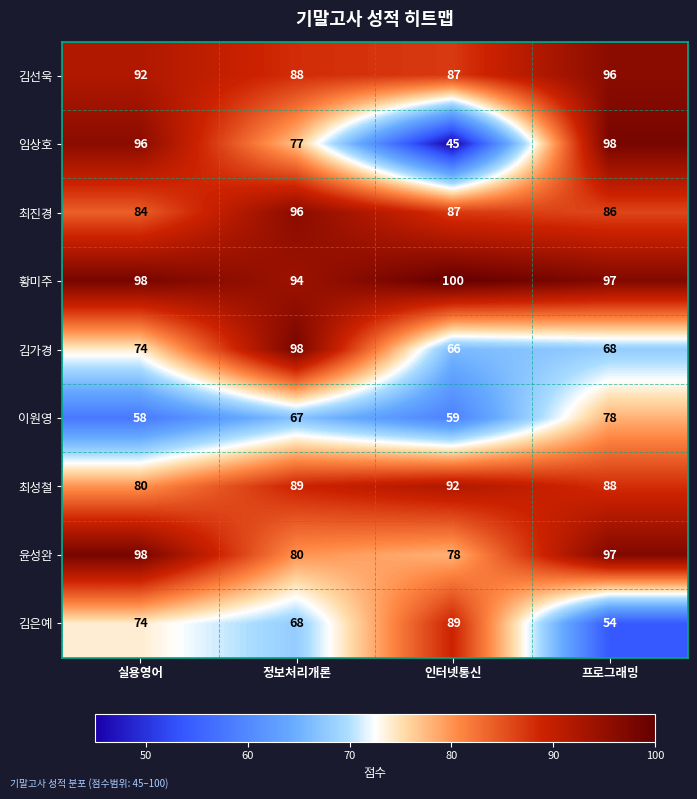

What is the sum of the 김선욱 values at 인터넷통신 and 정보처리개론?

175